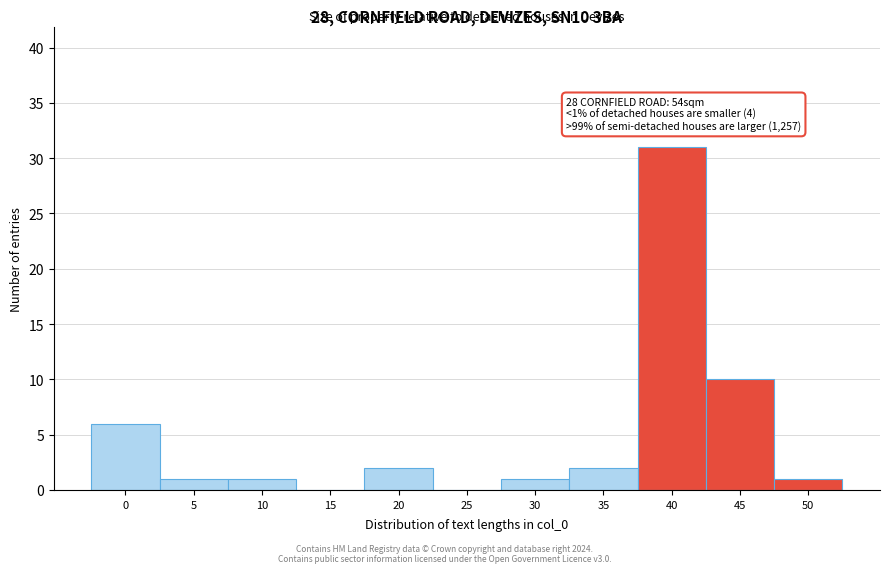

Reading left to right, list all the values displayed in this chart.

0=6	5=1	10=1	15=0	20=2	25=0	30=1	35=2	40=31	45=10	50=1